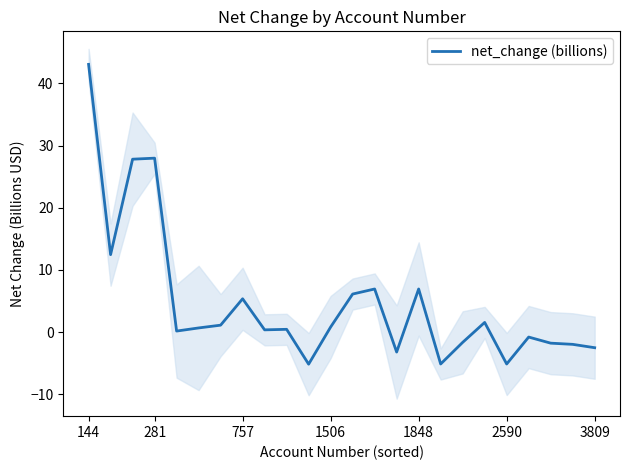

What is the sum of all values?

114.4